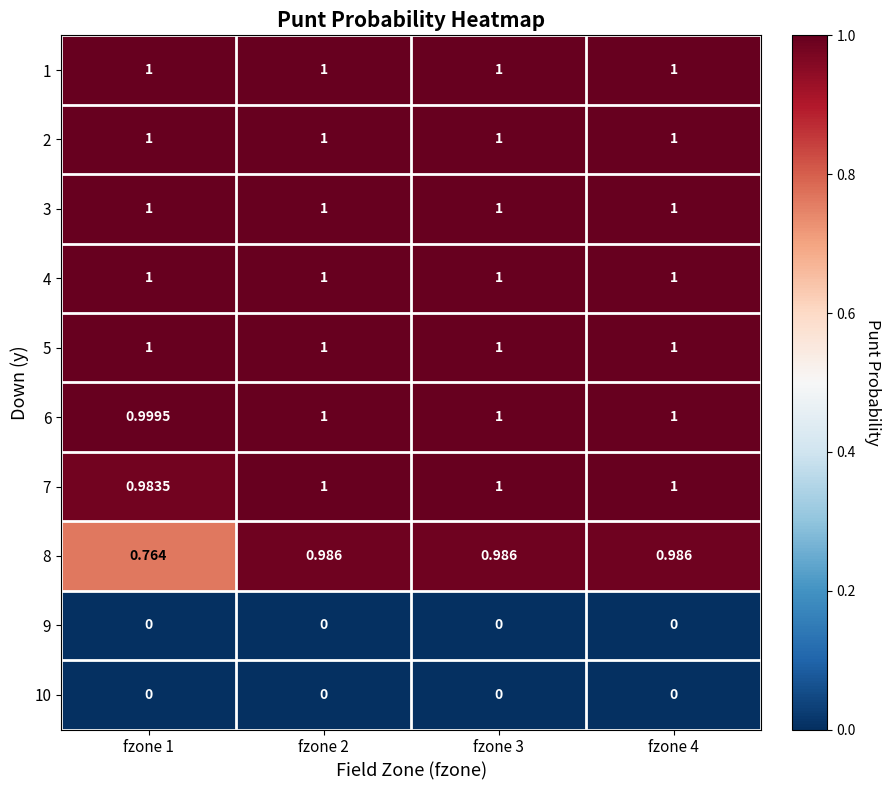

Is the value of 6 at fzone 1 greater than the value of 1 at fzone 4?

No